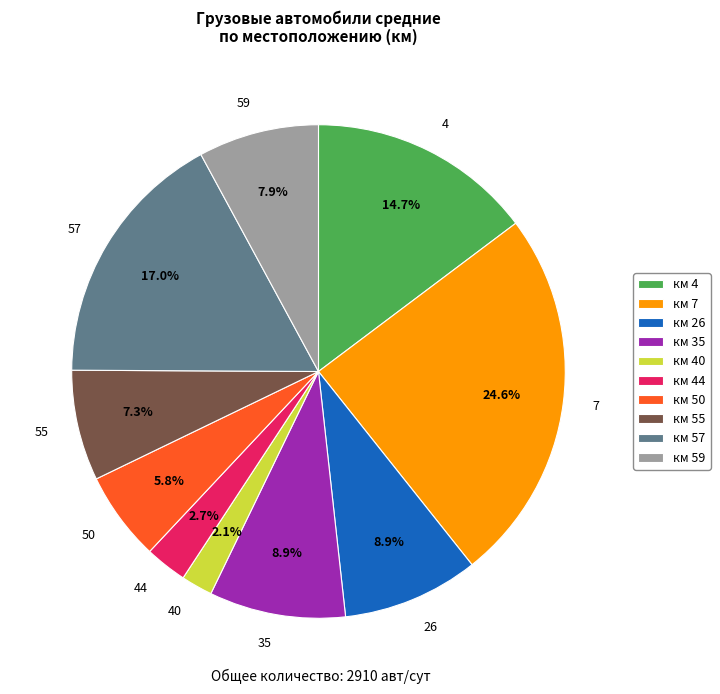

What portion of the pie excludes 44?

97.3%